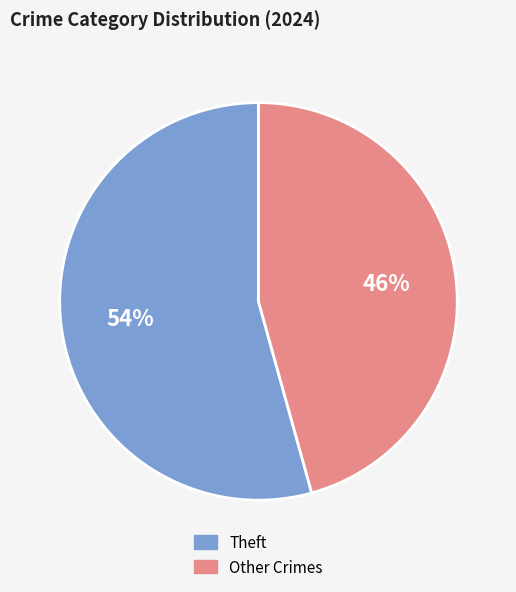

Does any single category account for the majority?

Yes